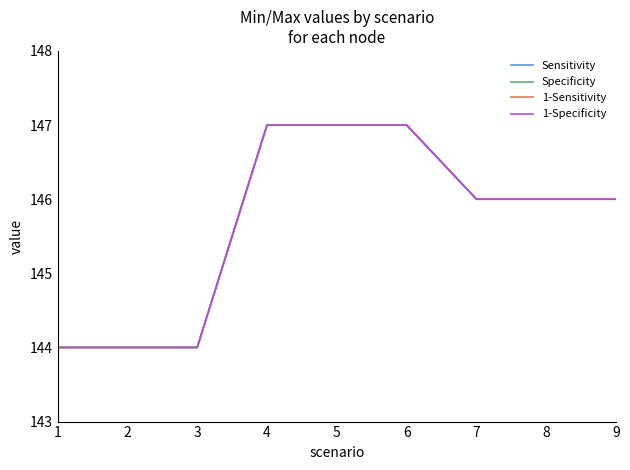

Is this an area chart (filled region under the line)?

No